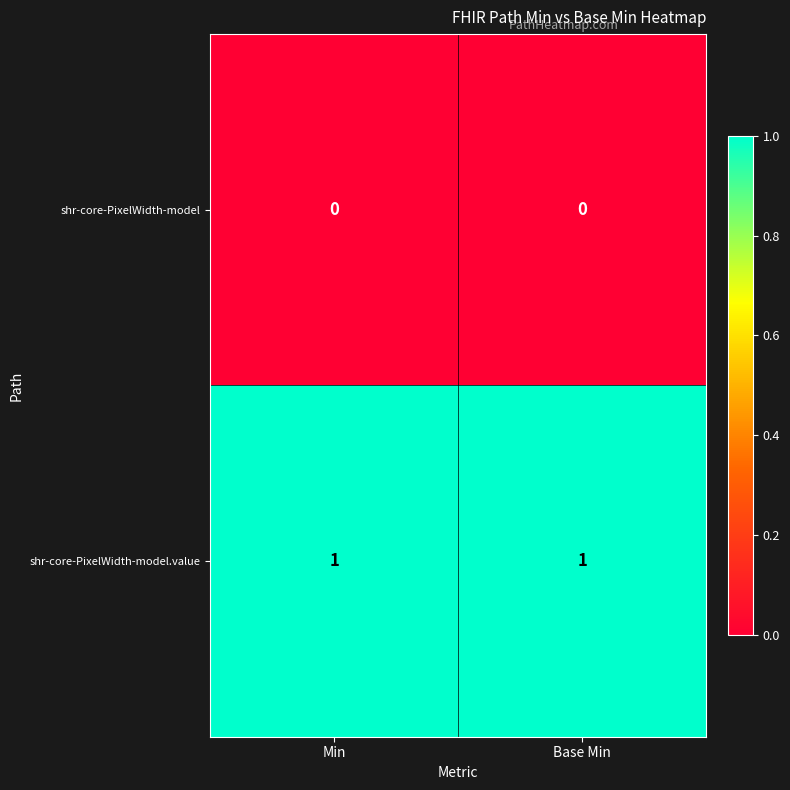

Reading left to right, what are all the values shown in this chart?

shr-core-PixelWidth-model: 0	0
shr-core-PixelWidth-model.value: 1	1